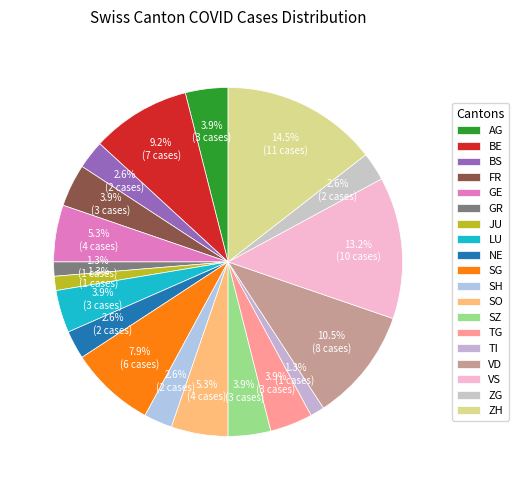

How many segments does this pie chart have?

19